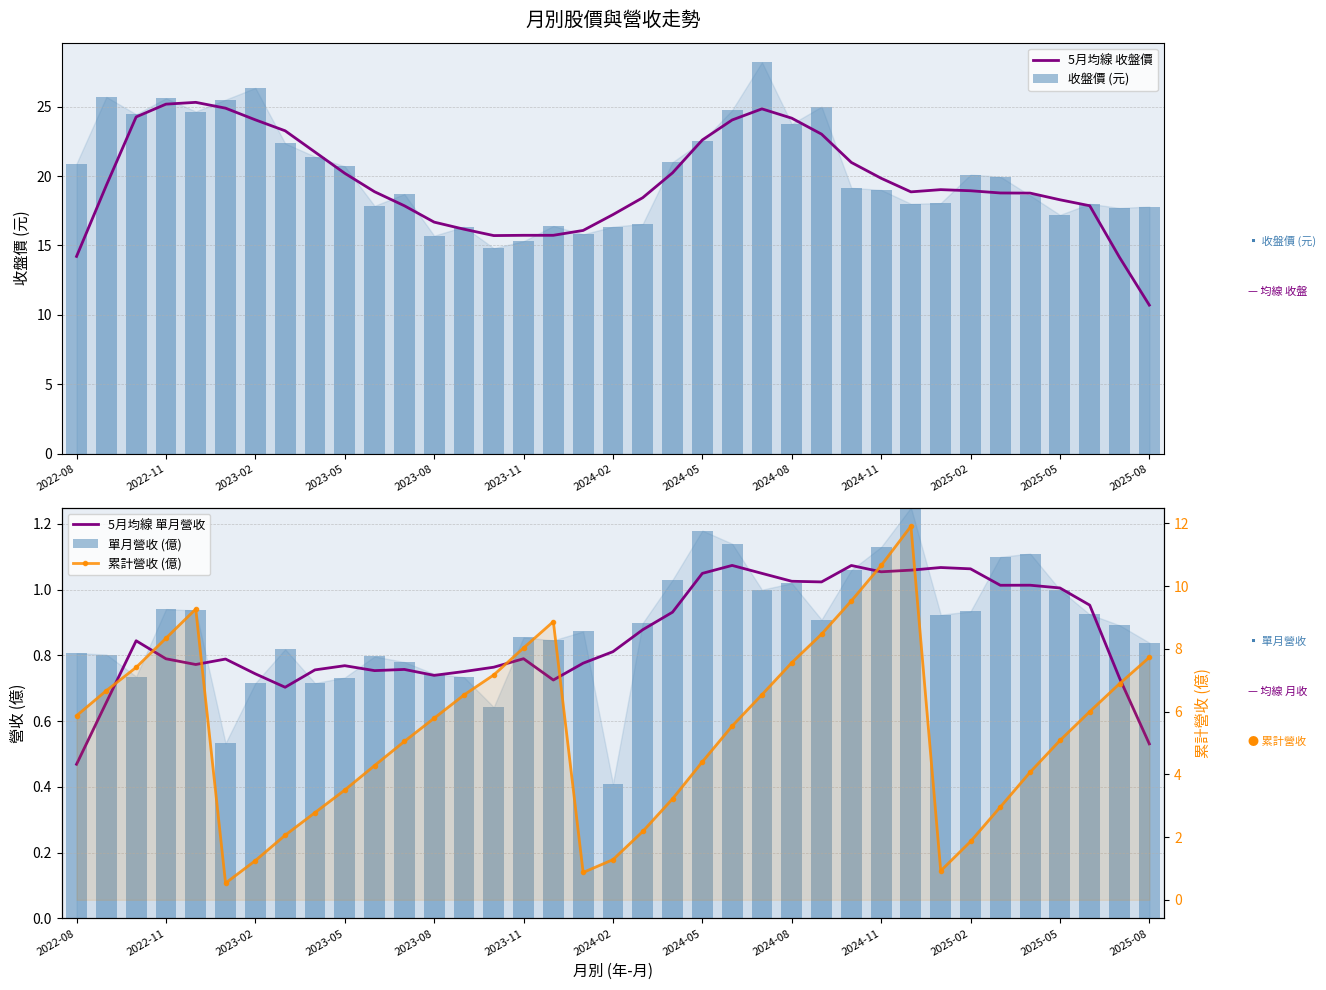

True or false: 5月均線 收盤價 has a value of 17.2 at 2024-02.

True